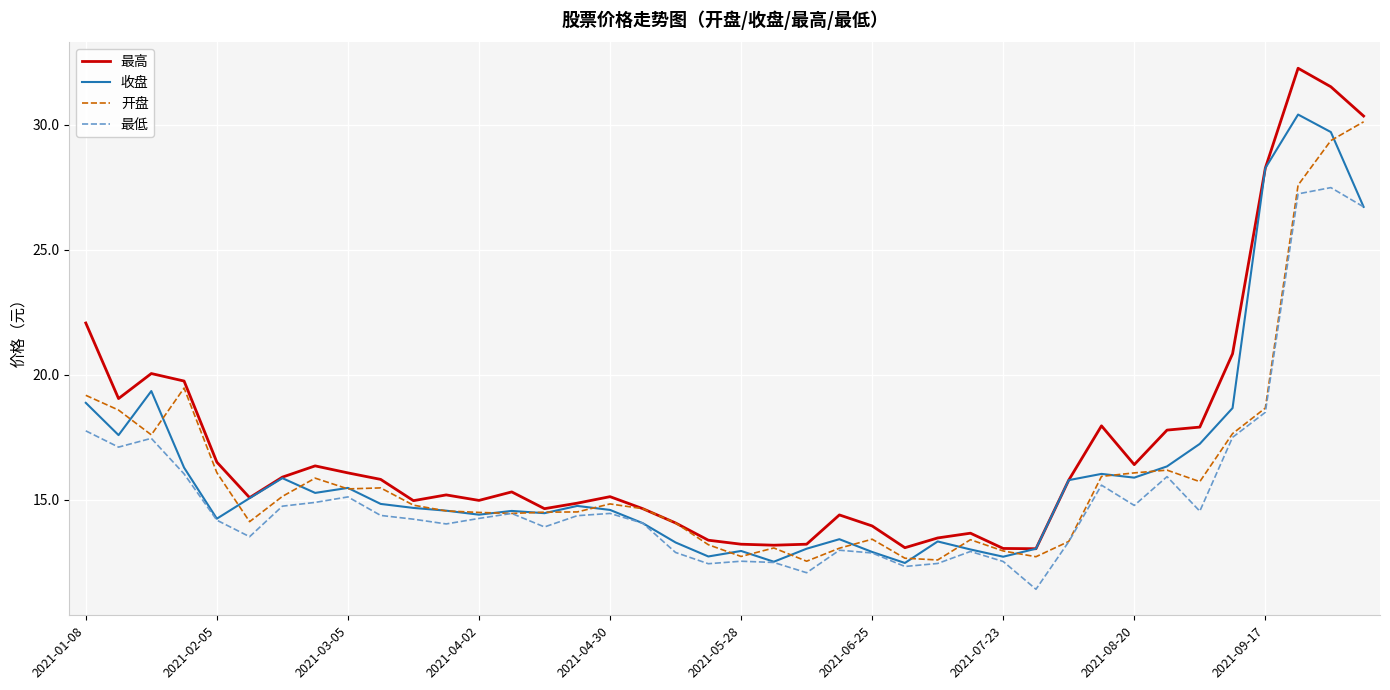

Count the number of categories in the chart.

40